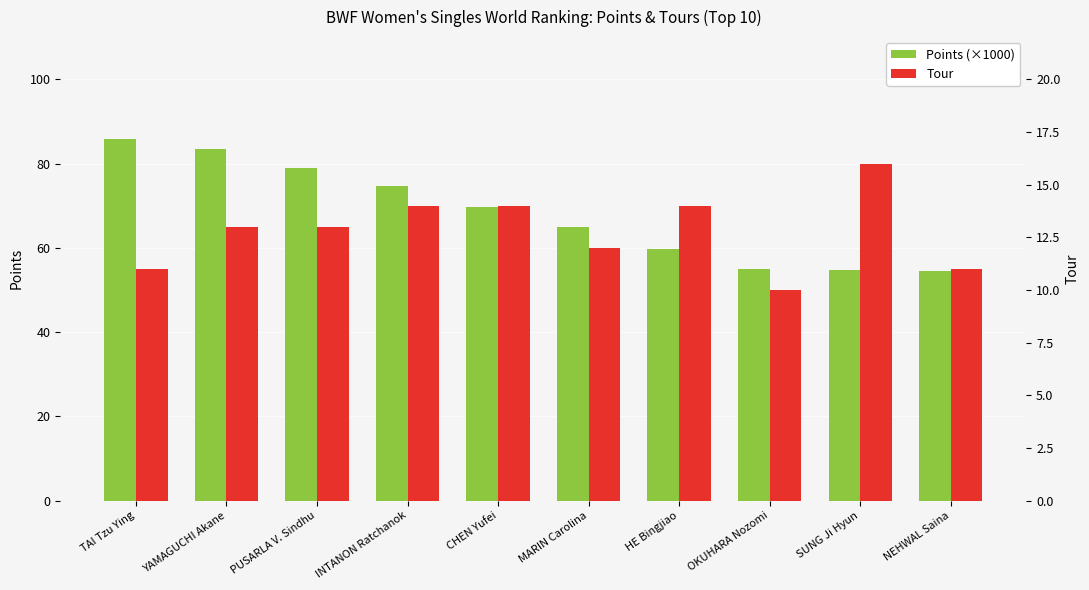

At which label does Points (×1000) reach its minimum?

NEHWAL Saina